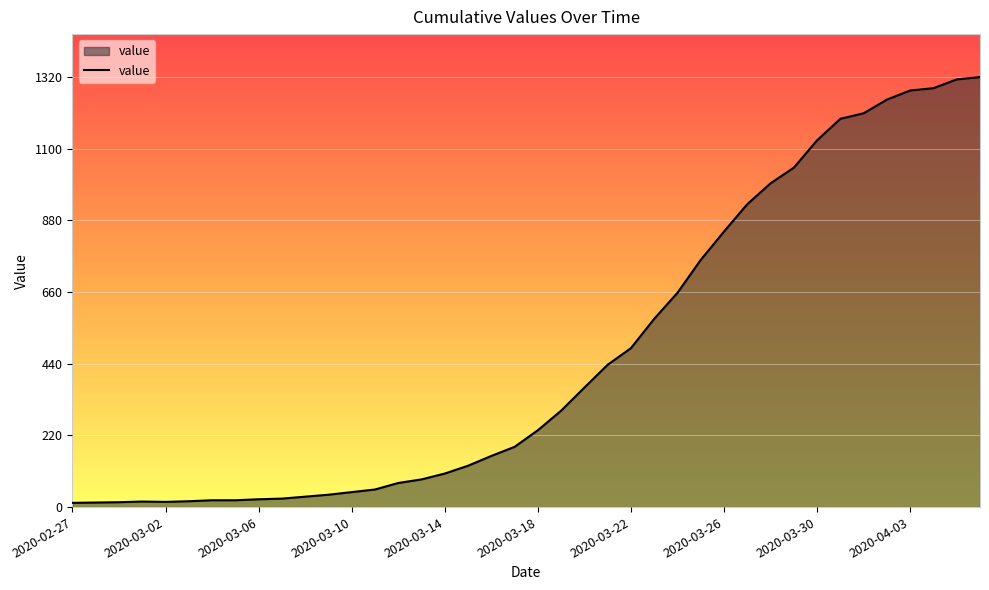

What is the maximum value shown in the chart?

1320